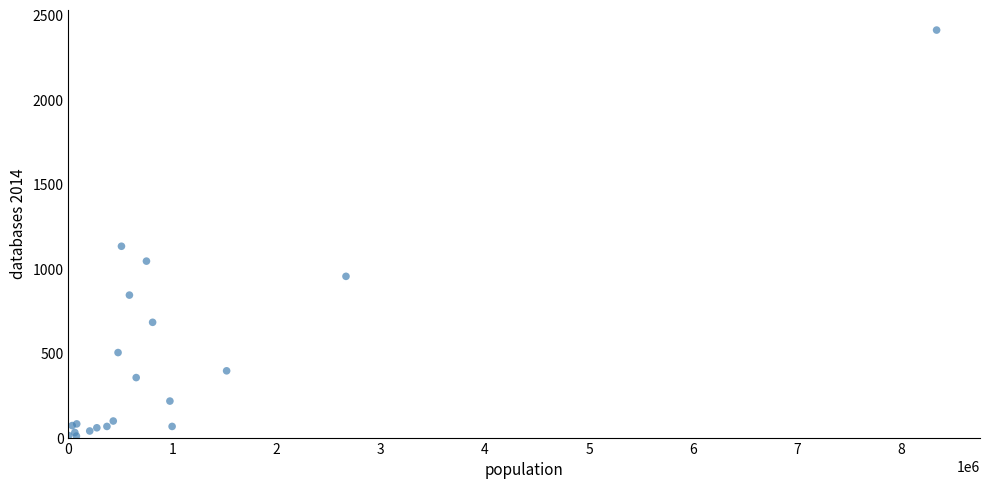

What Y value in the scatter plot is closest to 1210?

1132